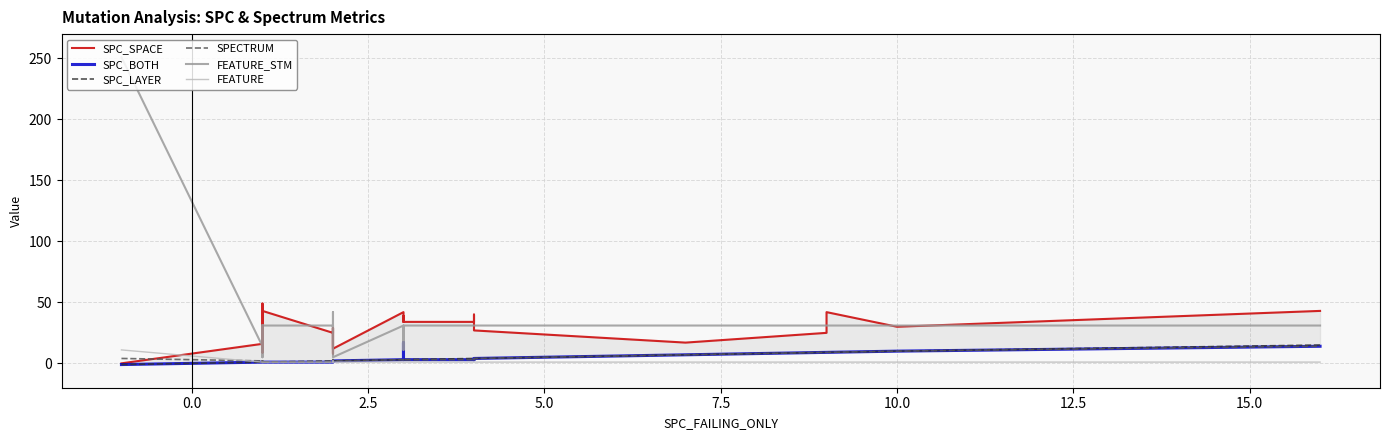

What is the difference between the maximum and second lowest values in the FEATURE_STM series?

246